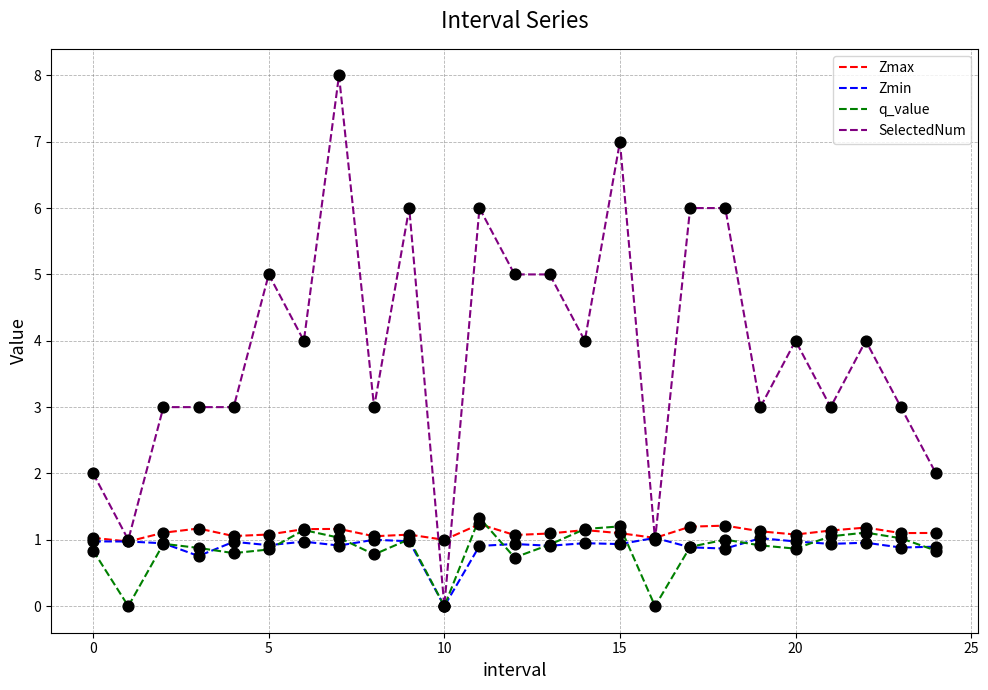

Which series has the largest range (max minus min)?

SelectedNum